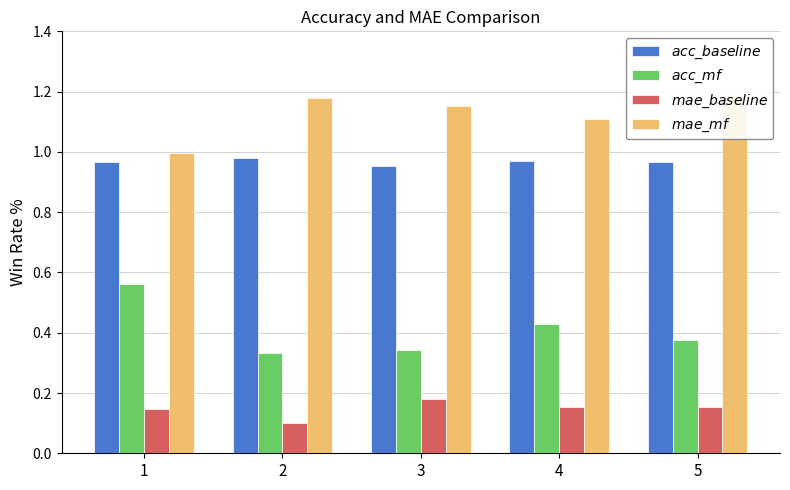

The value of mae_mf at 3 is 0.7. True or false?

False